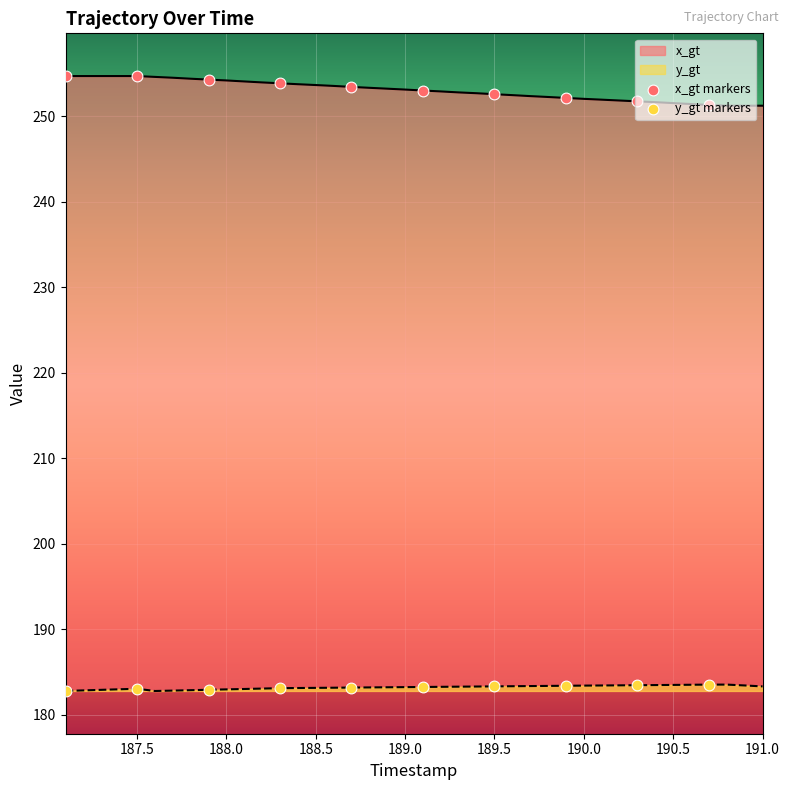

Which series has the largest total across all categories?

x_gt